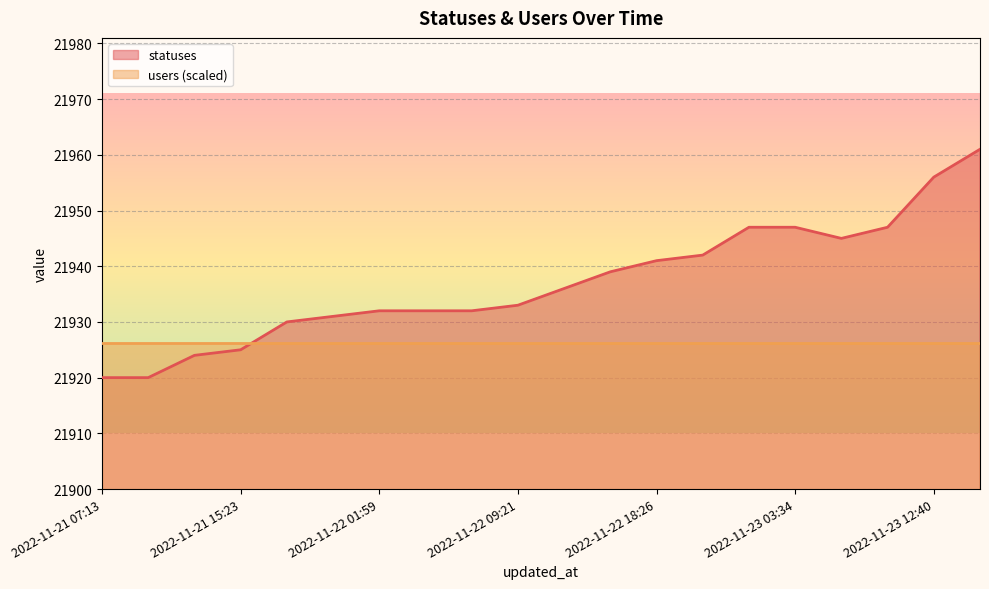

The value at 2022-11-22 01:59 is 21932. True or false?

True